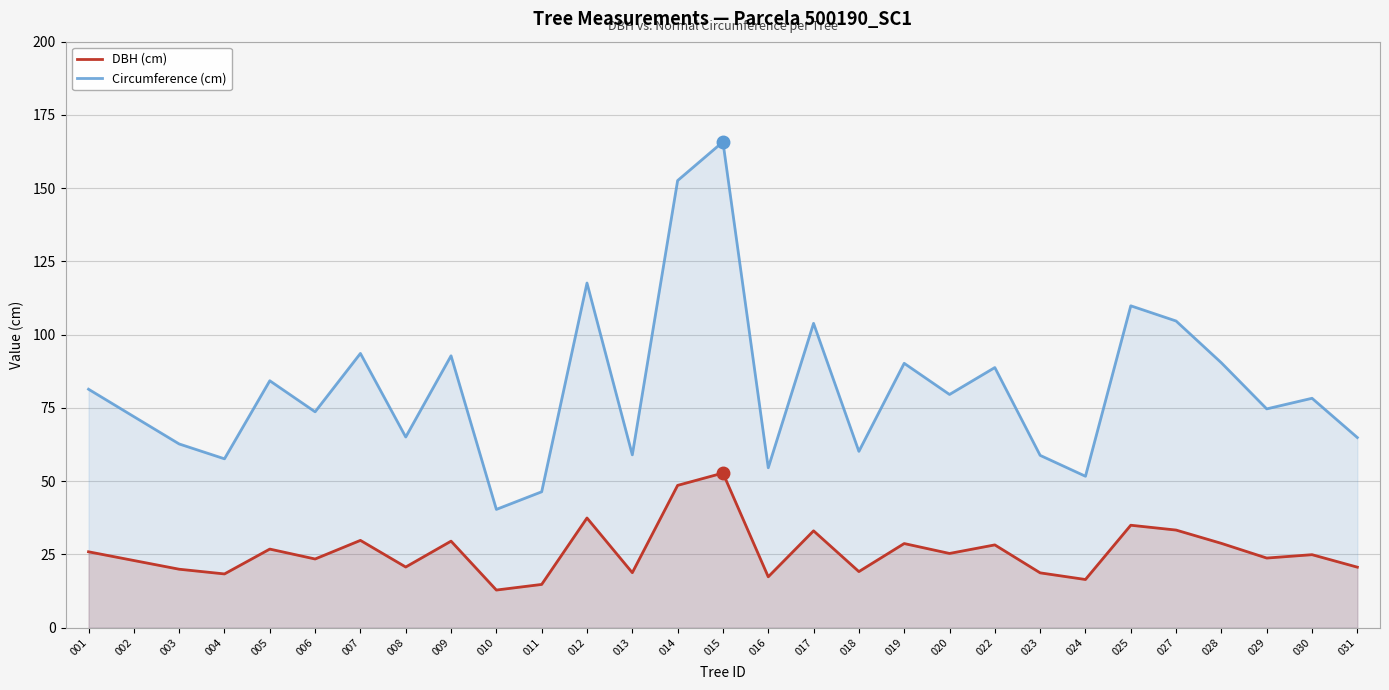

How many values in the DBH (cm) series are below 24?

14